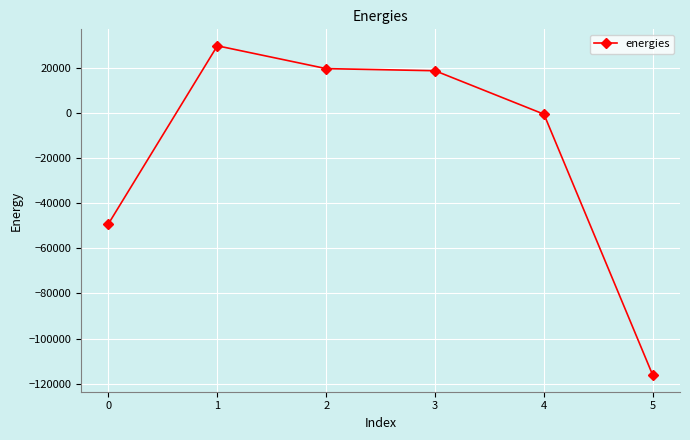

Where is the first local maximum?

1